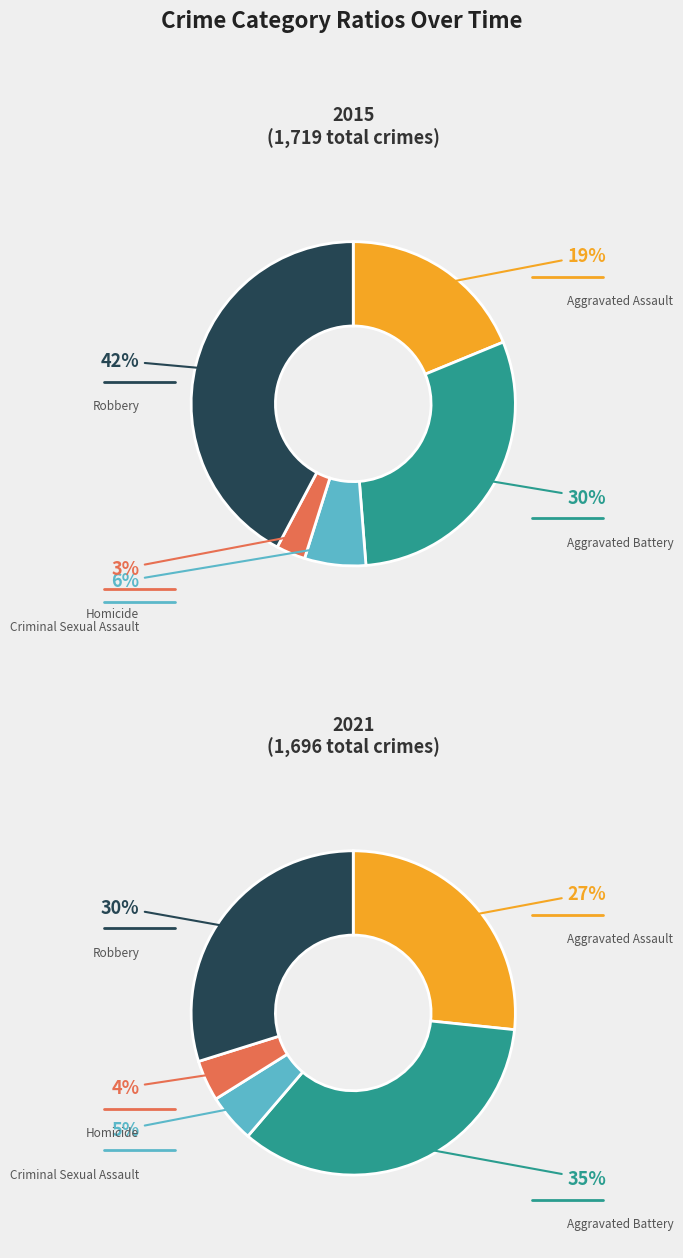

Rank the series by their maximum value, from lowest to highest.

Homicide, Criminal Sexual Assault, Aggravated Assault, Aggravated Battery, Robbery